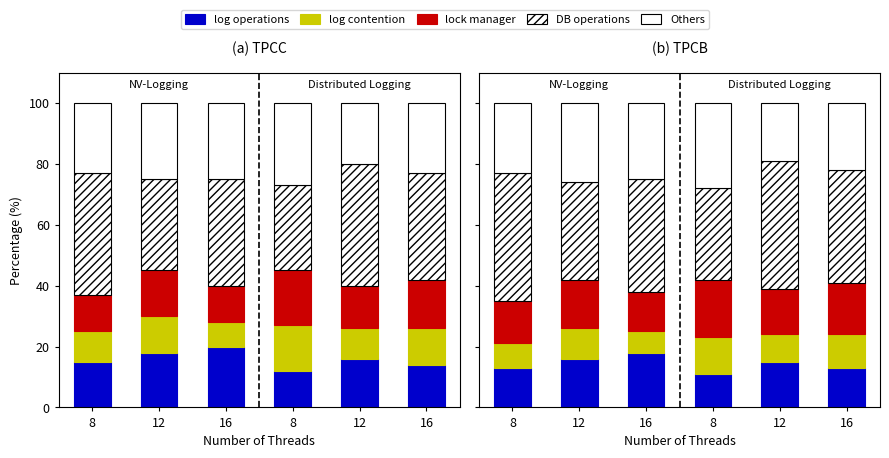

What is the value of the log operations bar at the 5th from the left?

16